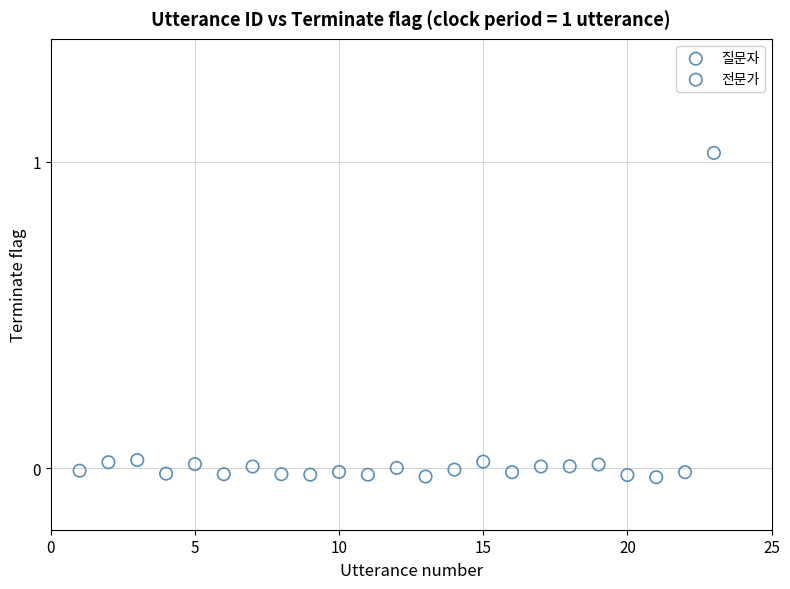

Which series reaches the maximum Y coordinate?

질문자